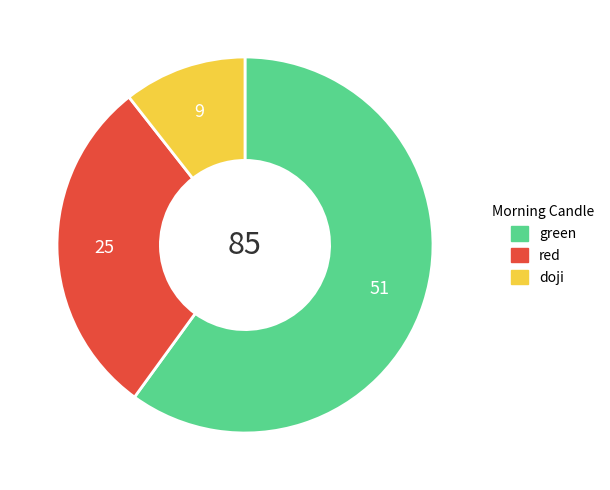

The green slice represents 60% of the pie. True or false?

True